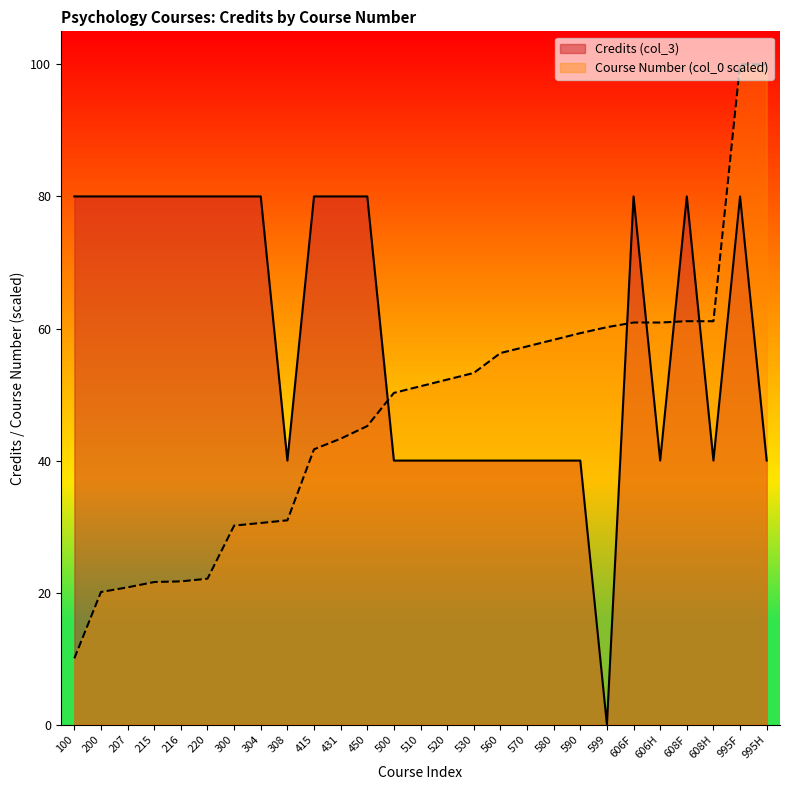

How many times do Course Number (col_0 scaled) and Credits (col_3) cross each other?

5